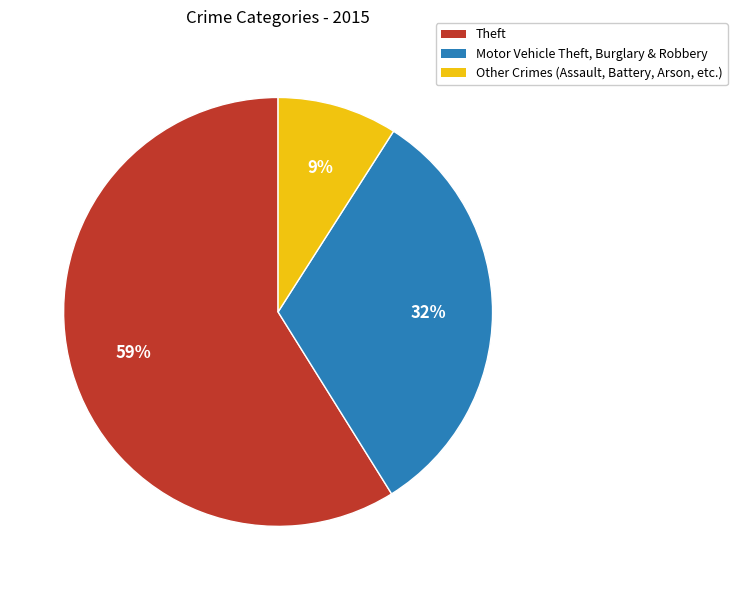

Is there a majority slice in this chart?

Yes